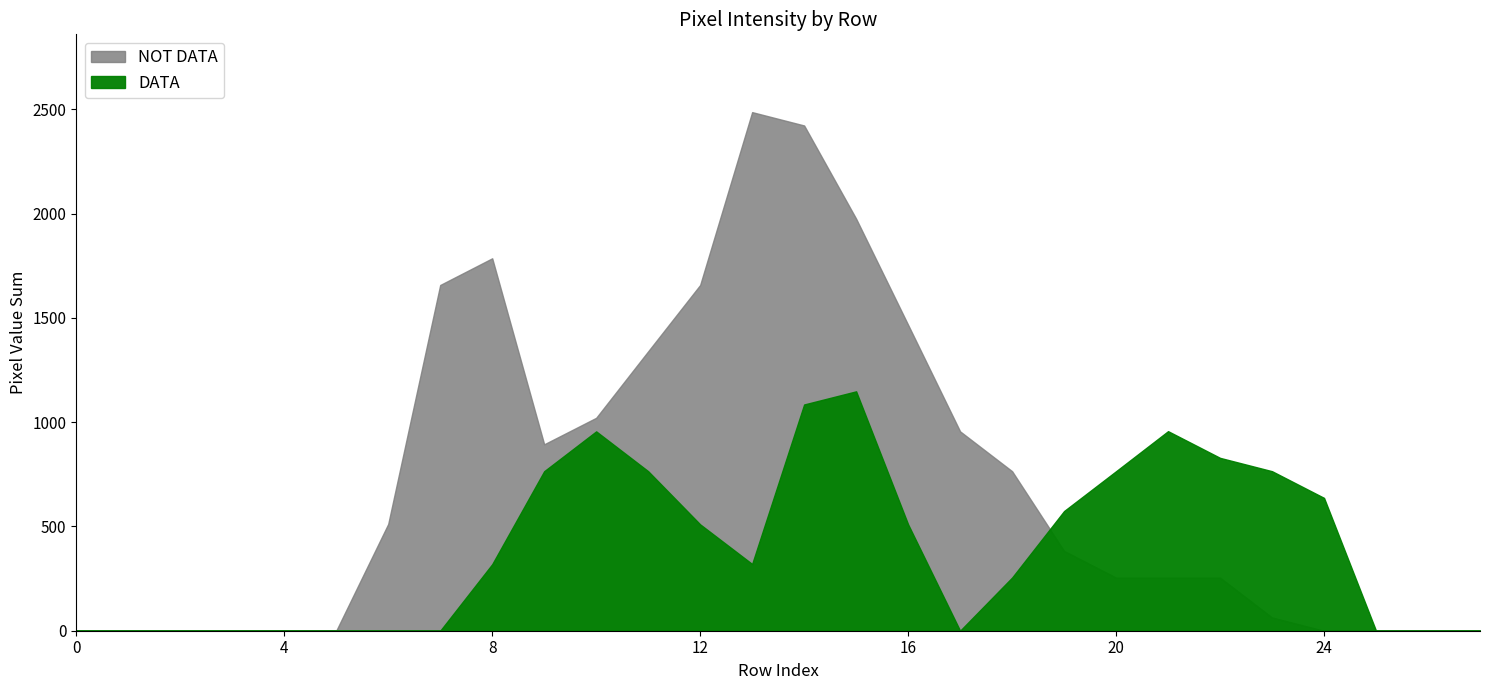

Does the chart have visible grid lines?

No